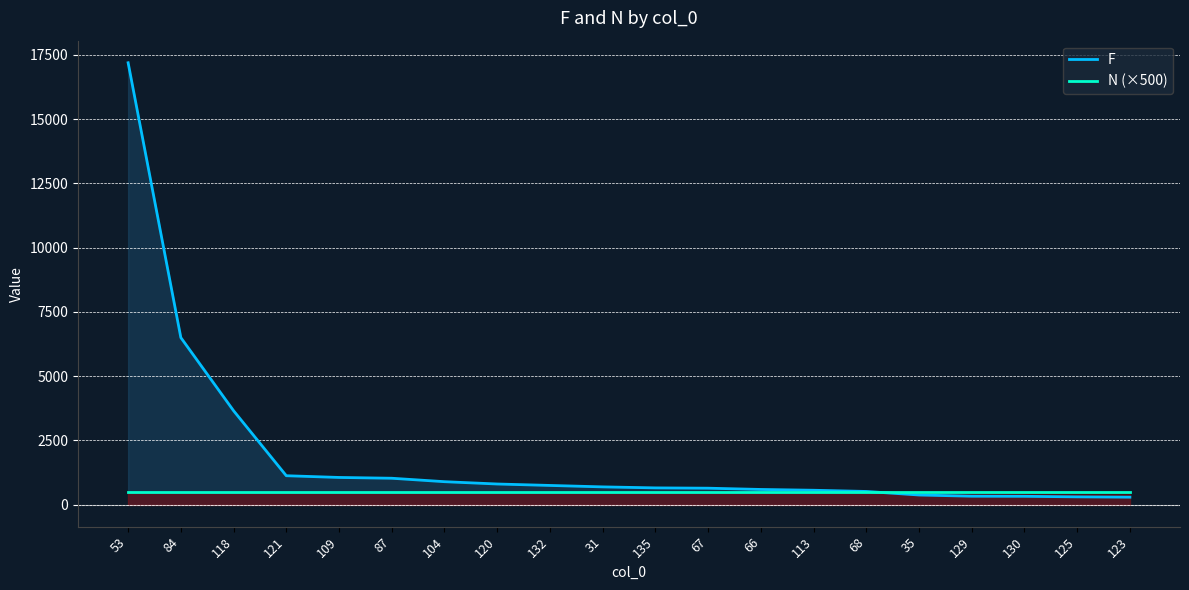

How many data points does each series have?

20